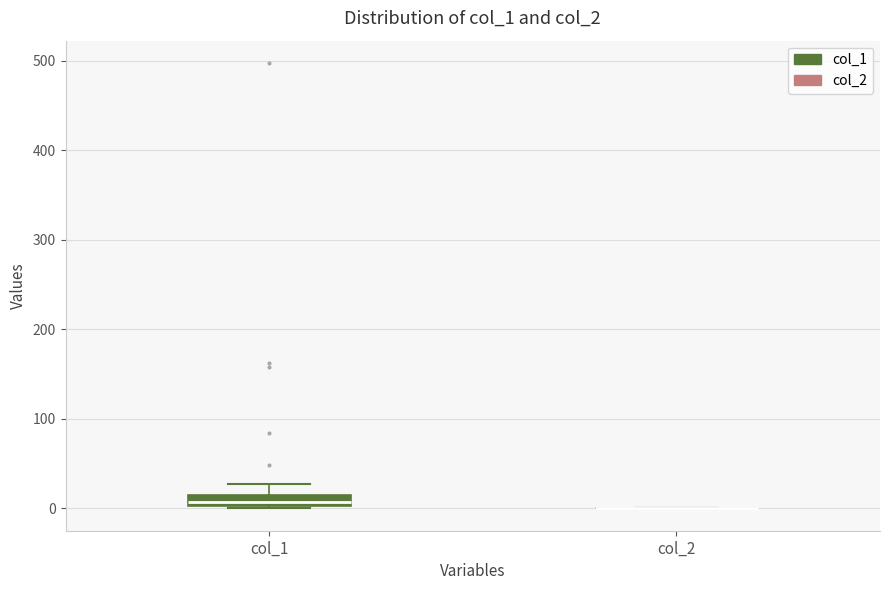

Where is the lower edge of the box for col_1 on the y-axis? The values are not printed on the chart, so give them approximately, as read against the axis.

0